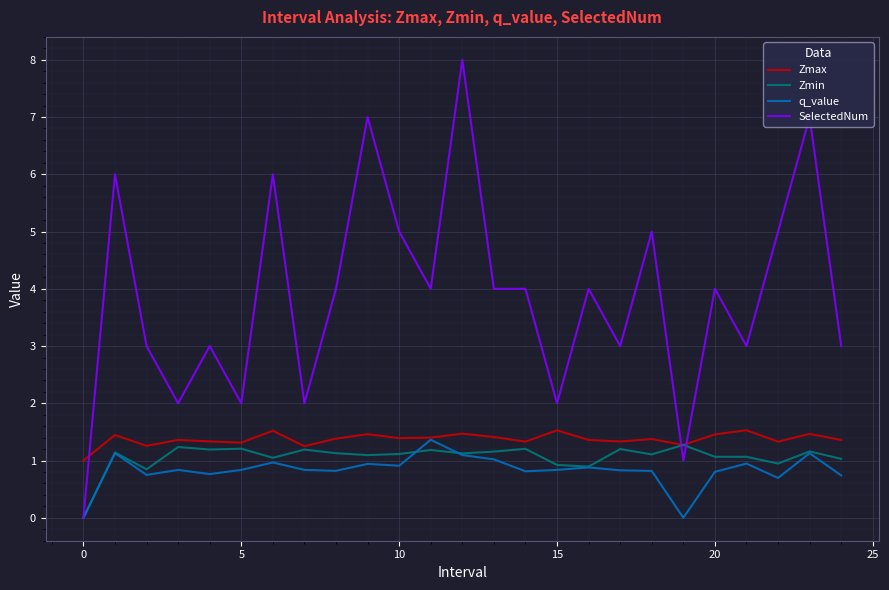

True or false: Zmax and SelectedNum intersect in this chart.

True